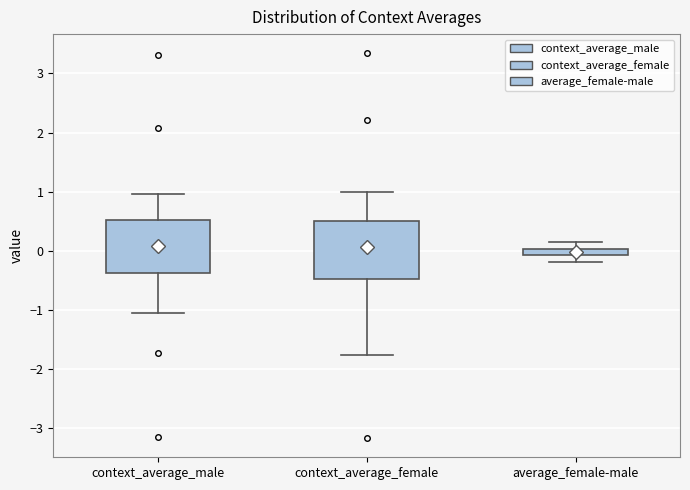

Where does the lower whisker of the box for context_average_male end on the y-axis? The values are not printed on the chart, so give them approximately, as read against the axis.

-1.0